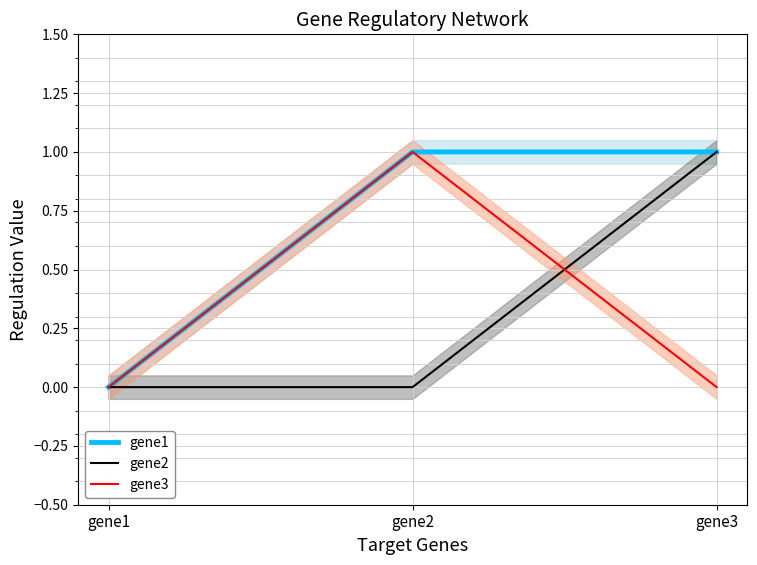

At how many categories does at least one series exceed 0?

2